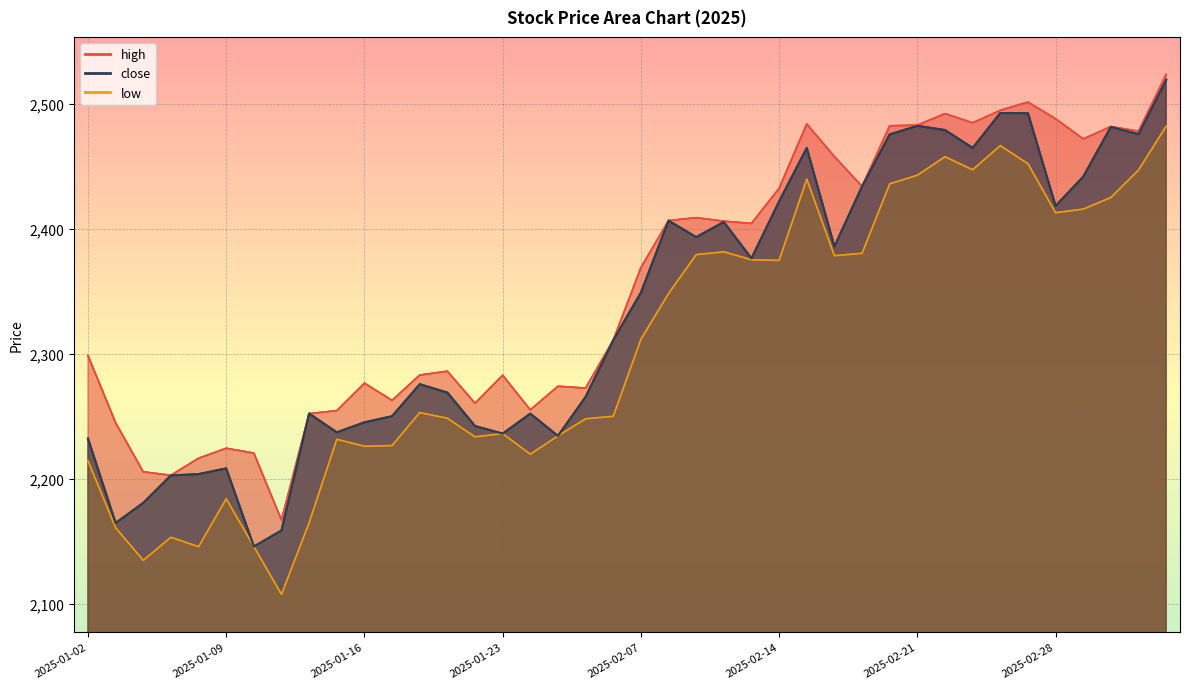

What are all the series names shown in the legend?

high, close, low